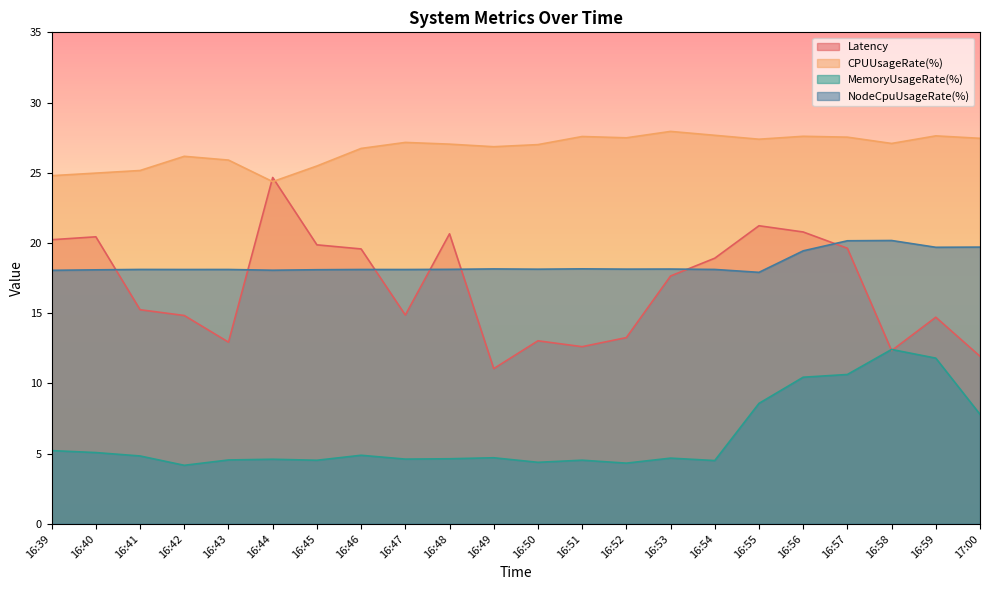

The NodeCpuUsageRate(%) series shows 32.2 at 16:56. True or false?

False